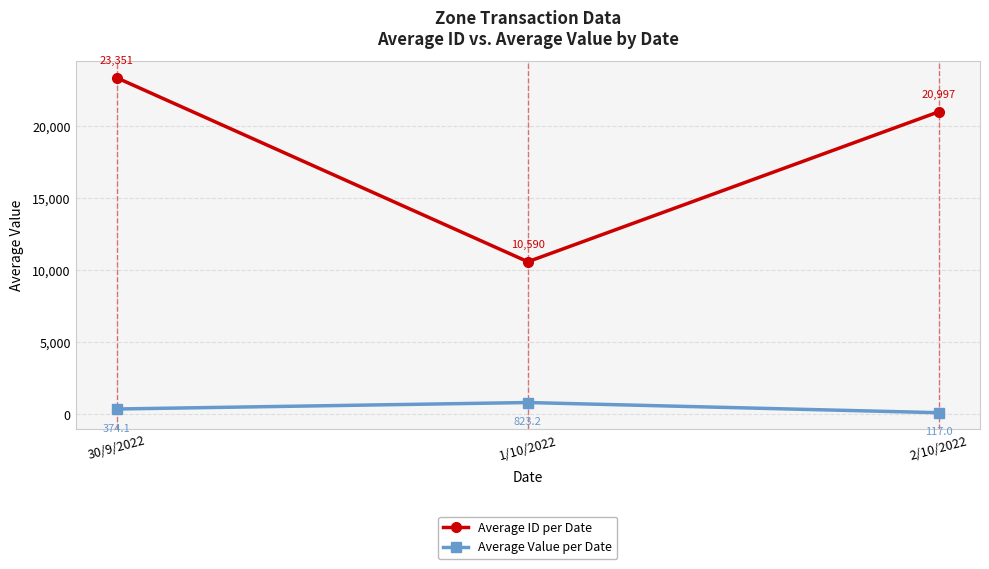

What is the minimum value for Average ID per Date?

10590.1